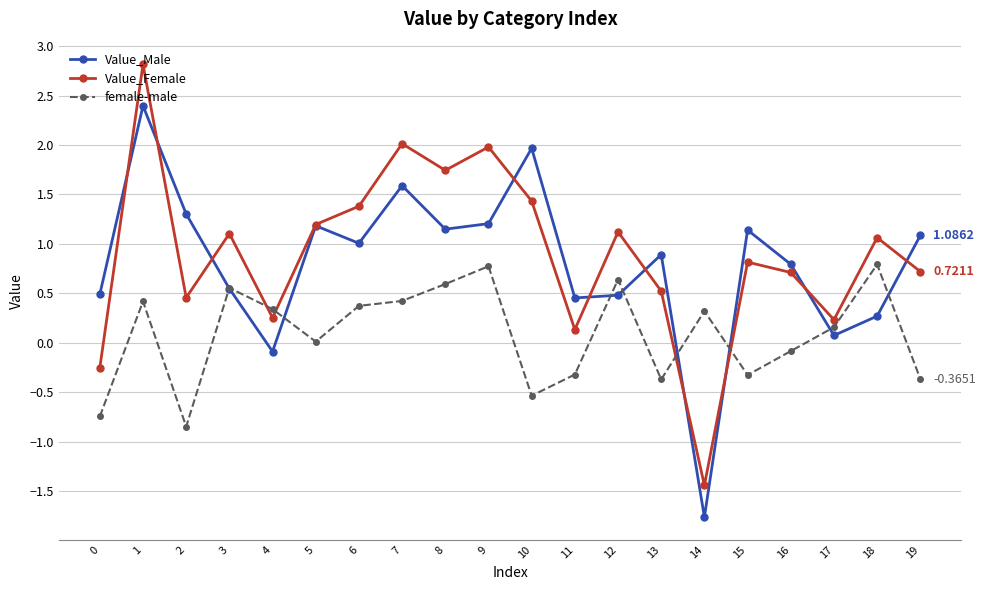

True or false: Value_Female has more than 1 points higher than both neighbors.

True